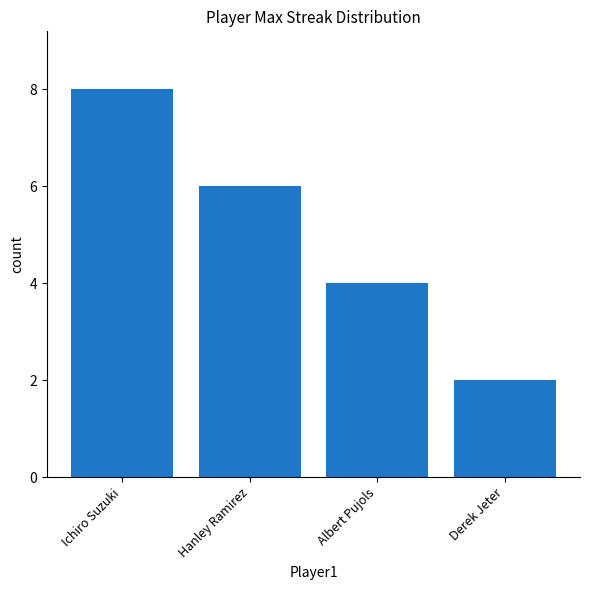

Is it true that the value at Albert Pujols is 4?

True